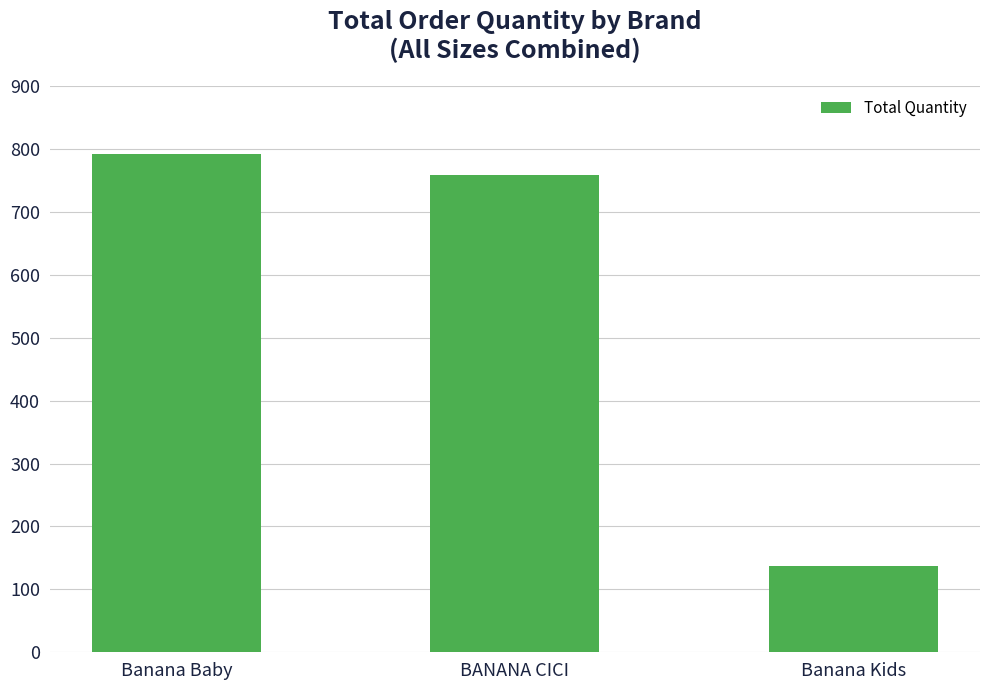

Between BANANA CICI and Banana Kids, which is larger?

BANANA CICI